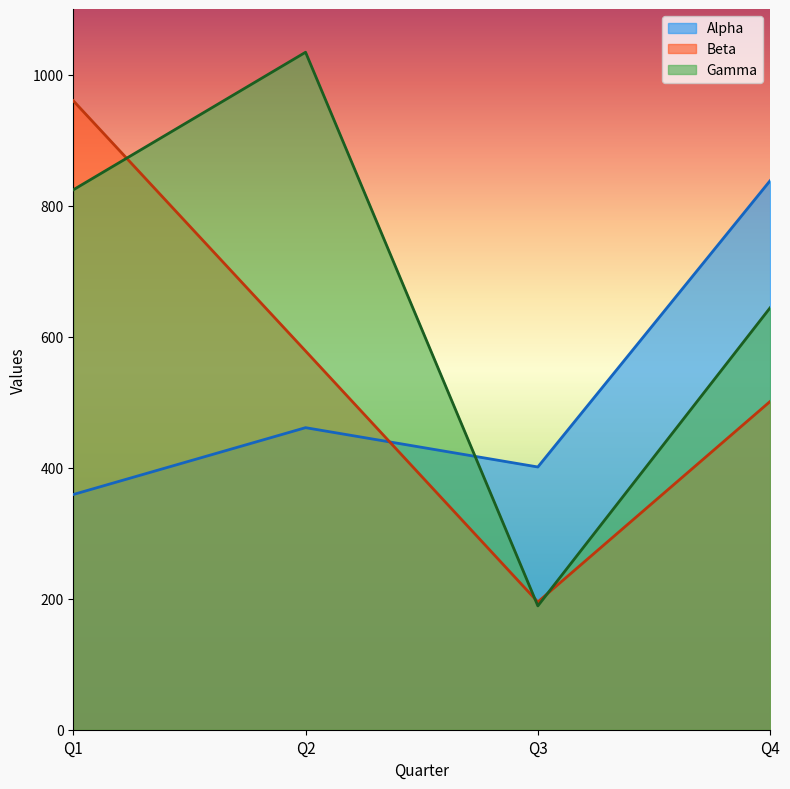

What is the value of the Alpha point at the 4th from the left?

838